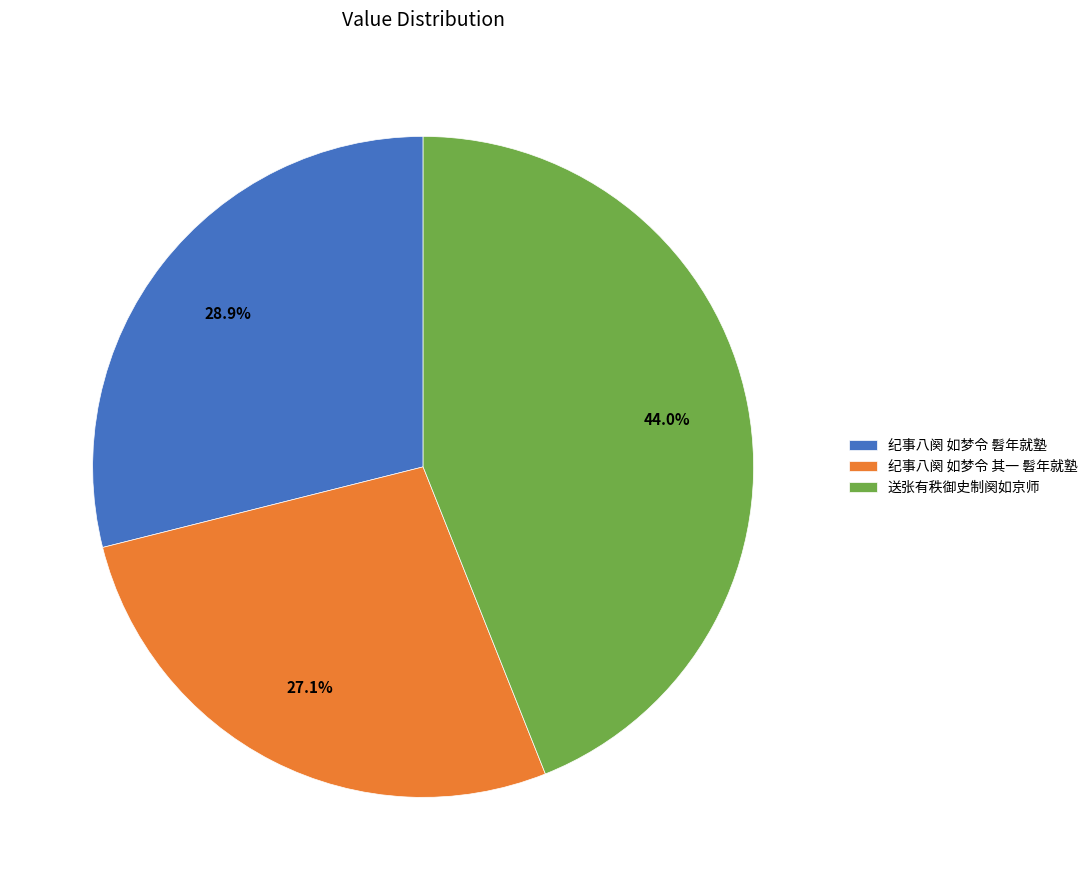

Is 纪事八阕 如梦令 髫年就塾 the majority of the pie?

No